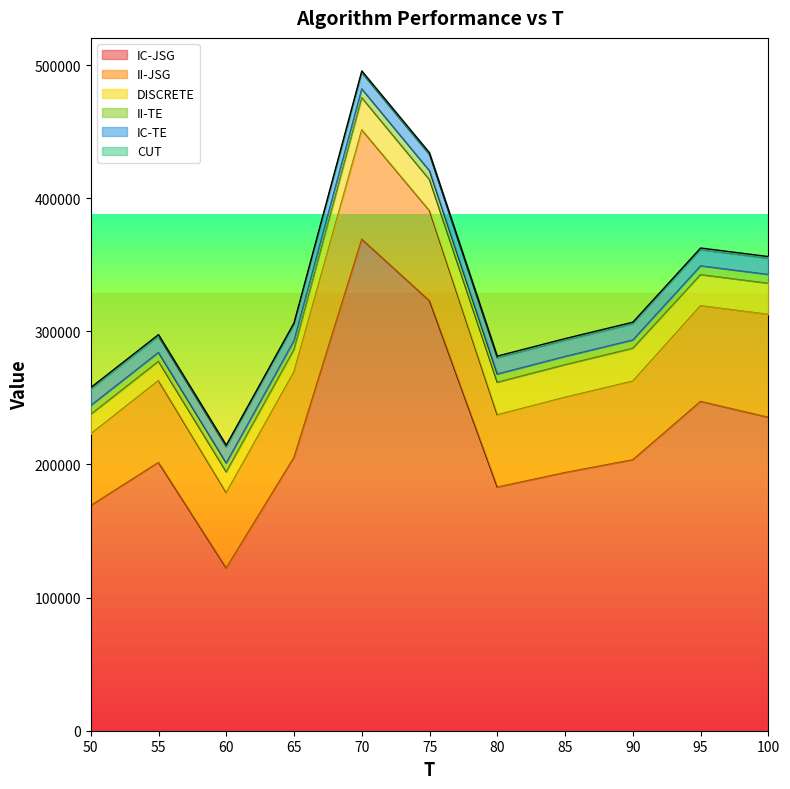

What is the difference between the DISCRETE values at 55 and 50?

243